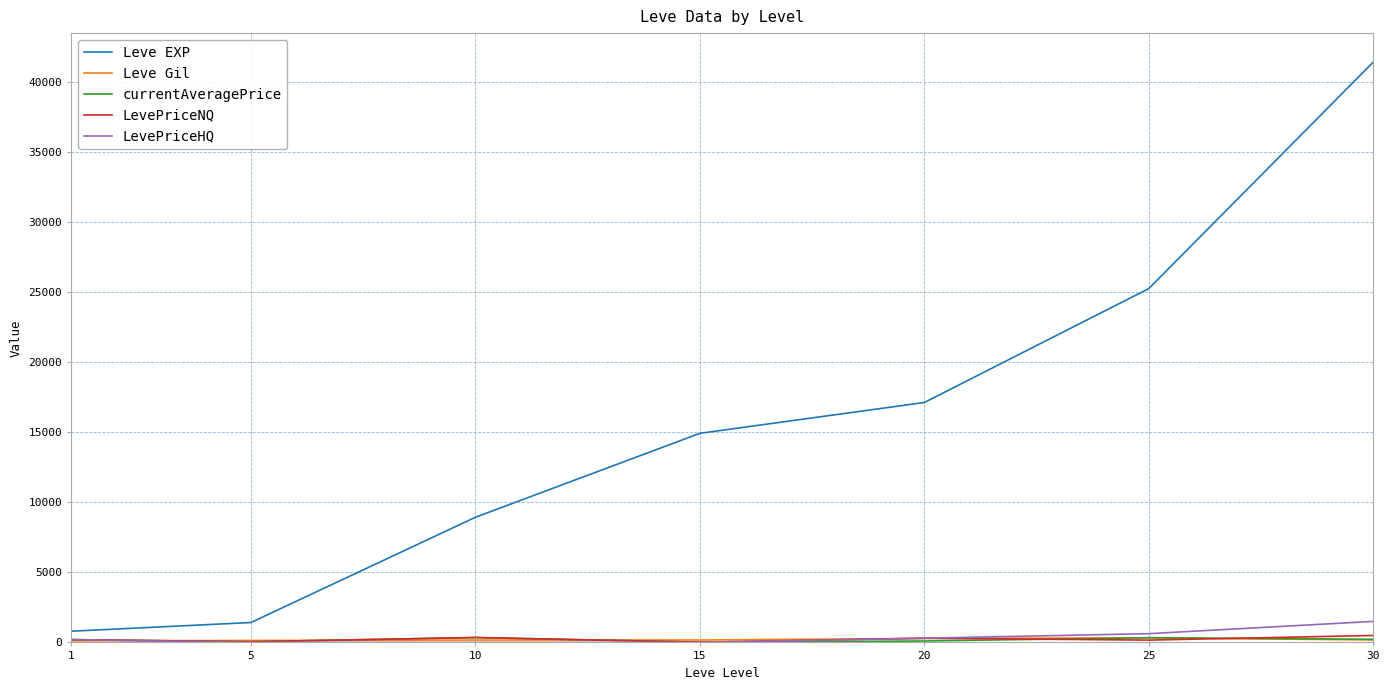

Which series has the largest range (max minus min)?

Leve EXP